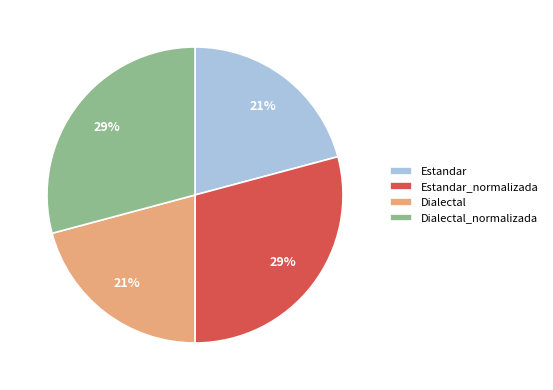

How many slices are in this pie chart?

4